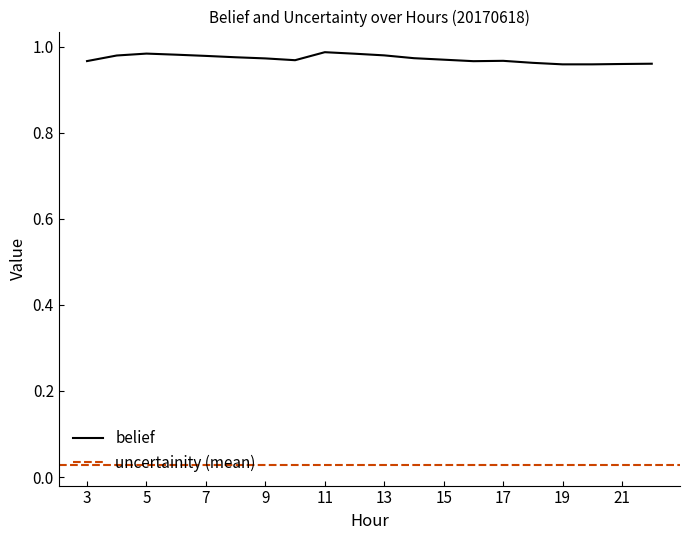

What is the sum of all values?

19.4